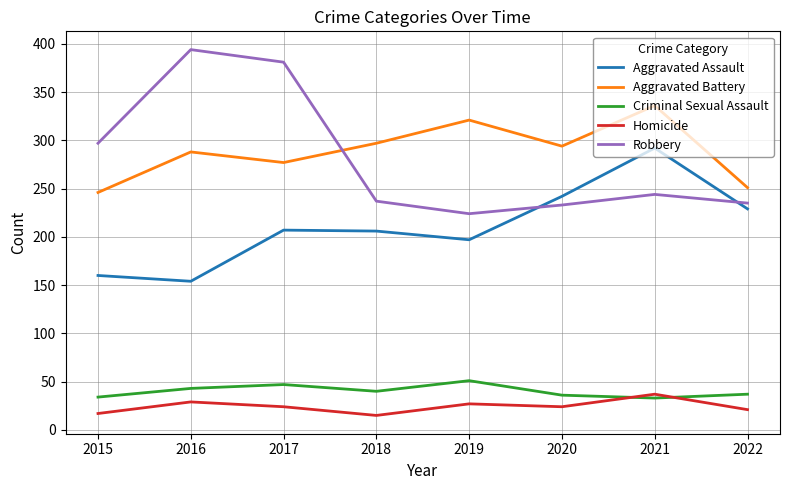

Which series has the largest total across all categories?

Aggravated Battery